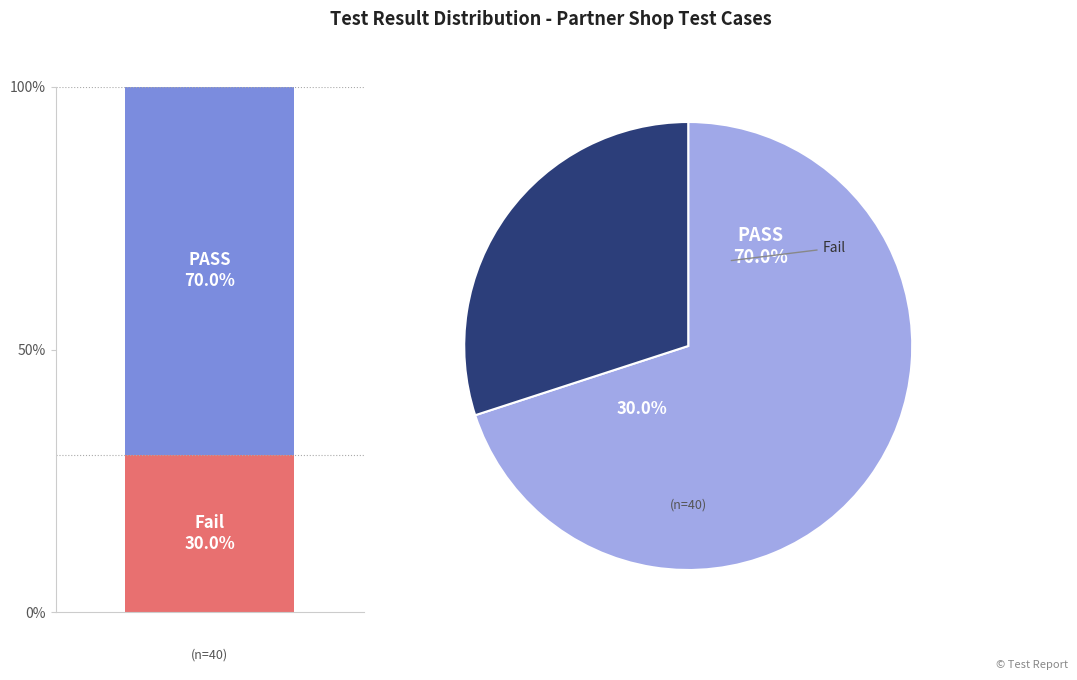

Is PASS the majority of the pie?

Yes